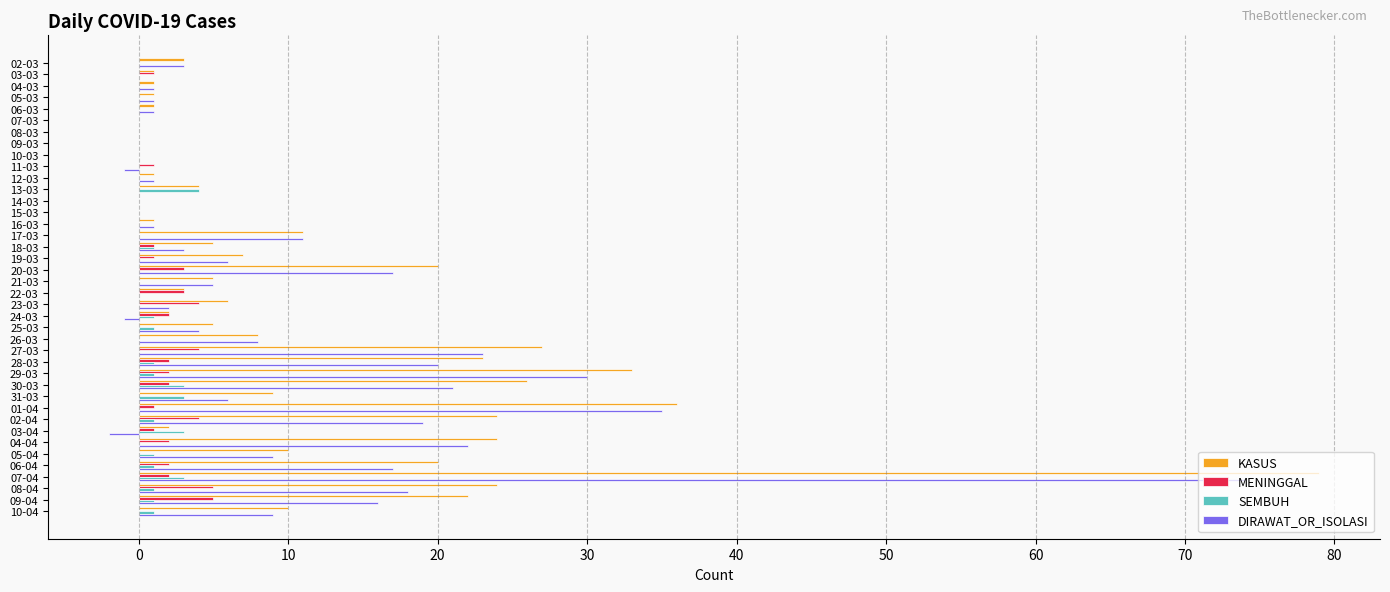

Is the value of DIRAWAT_OR_ISOLASI at 19-03 greater than the value of MENINGGAL at 23-03?

Yes